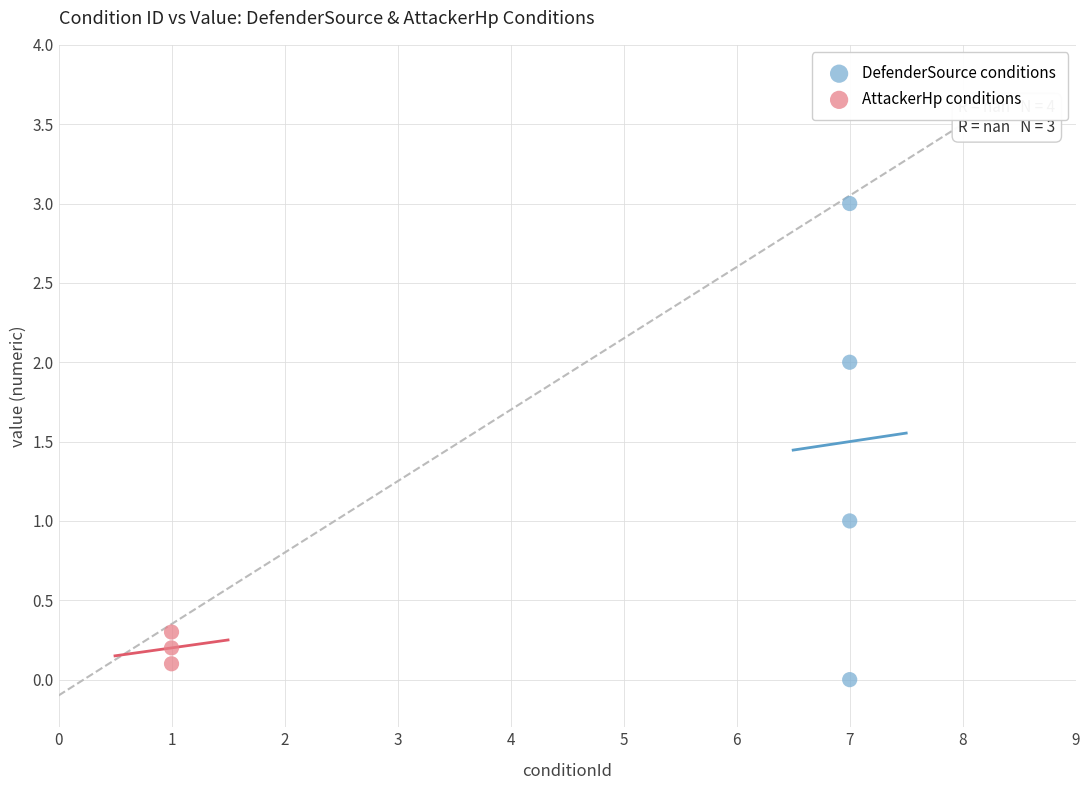

Which series has the widest spread of Y values?

DefenderSource conditions